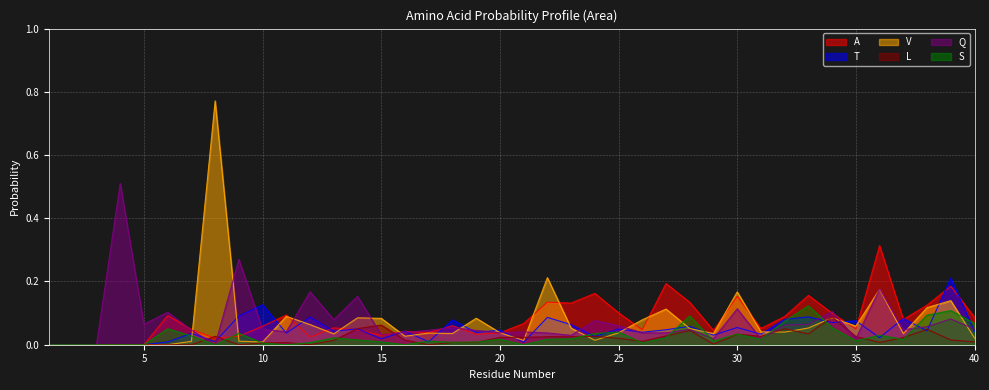

Which category has the highest value across all series?

8